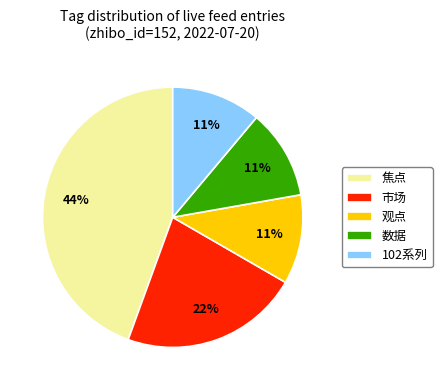

What percentage is the 数据 slice, to the nearest percent?

11%